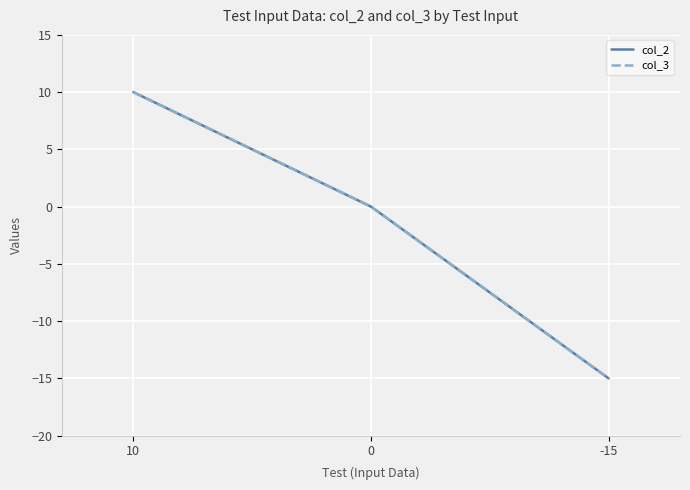

At which category is the sum across all series the highest?

10